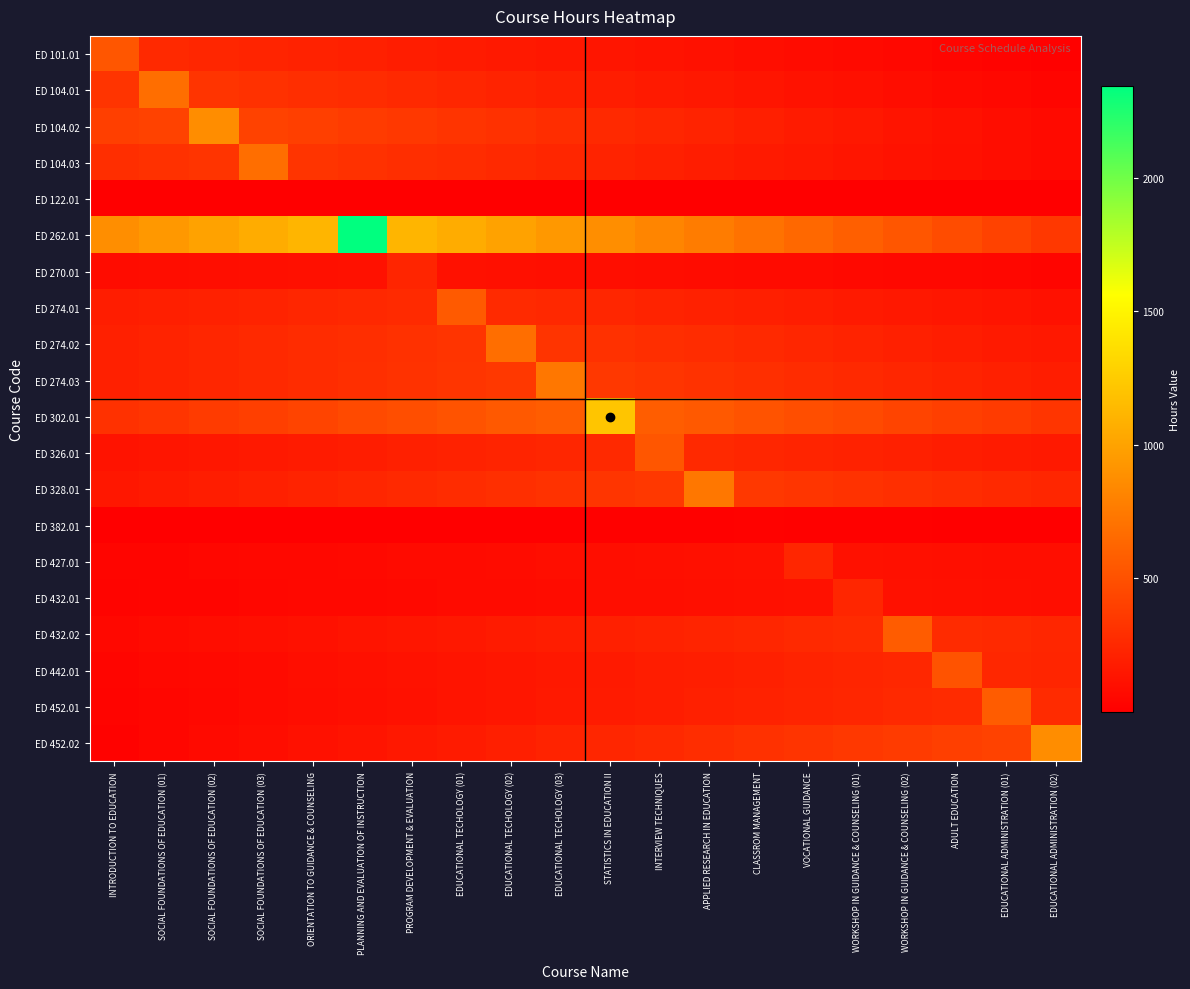

How many distinct data groups are displayed?

20